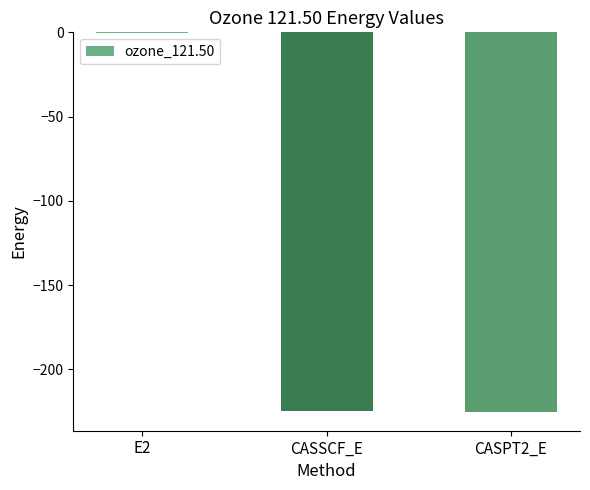

At which label does the data first exceed -224?

E2